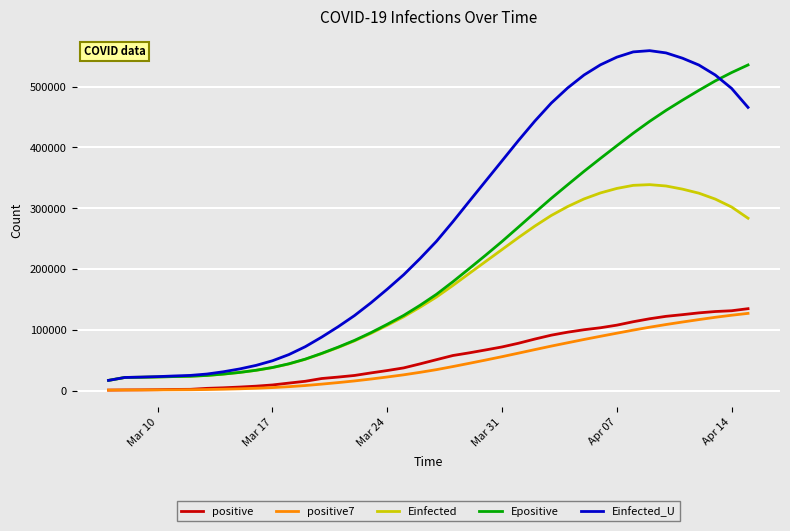

True or false: positive and Epositive intersect in this chart.

False